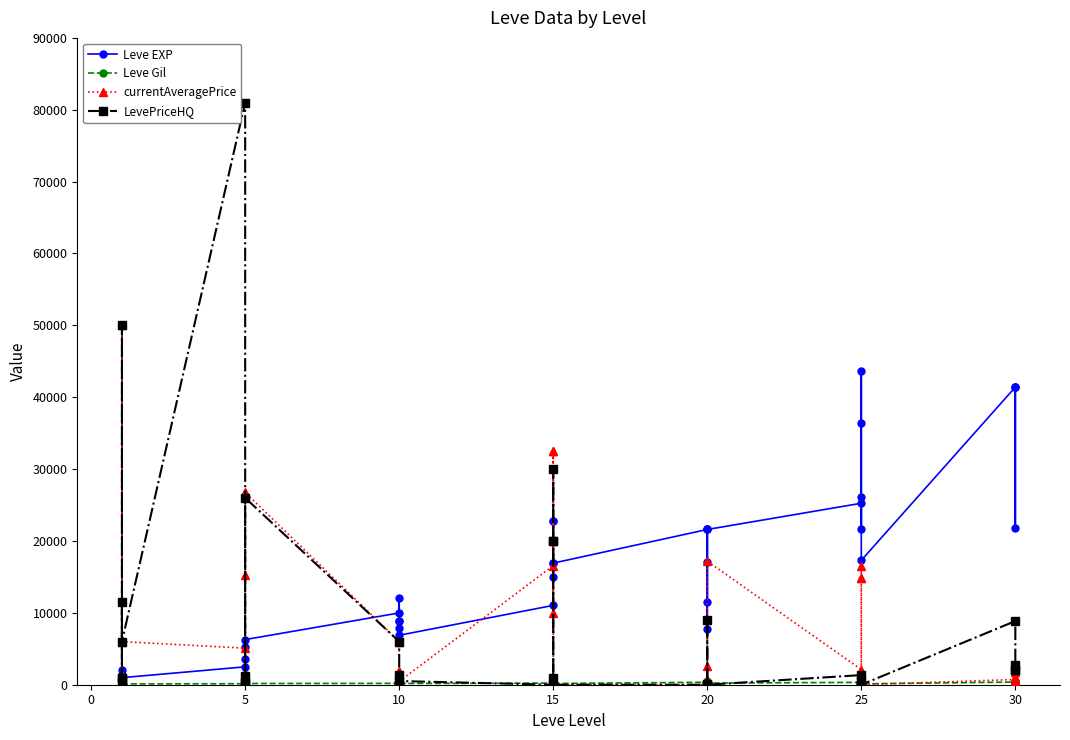

True or false: Leve Gil and Leve EXP intersect in this chart.

False